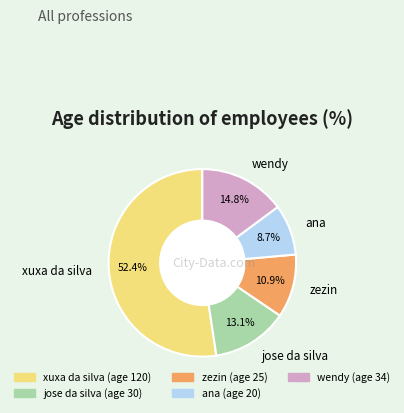

To the nearest percent, what is the average slice percentage?

20%